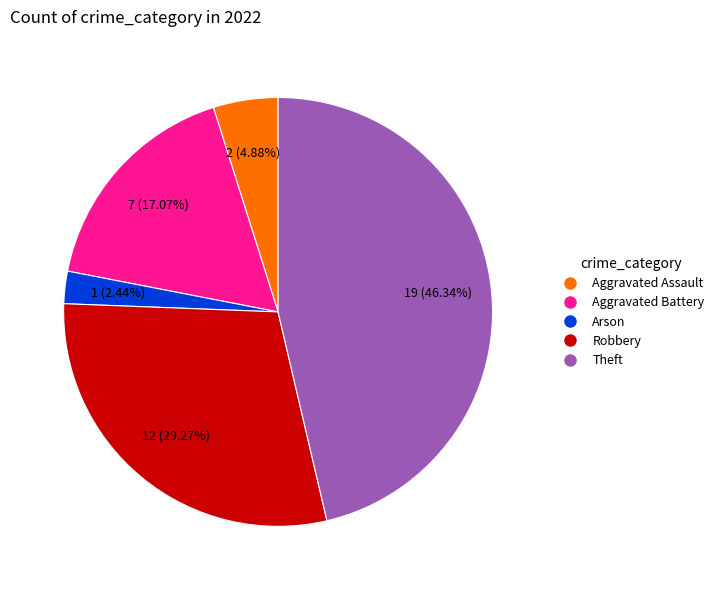

Count the number of slices in the pie.

5